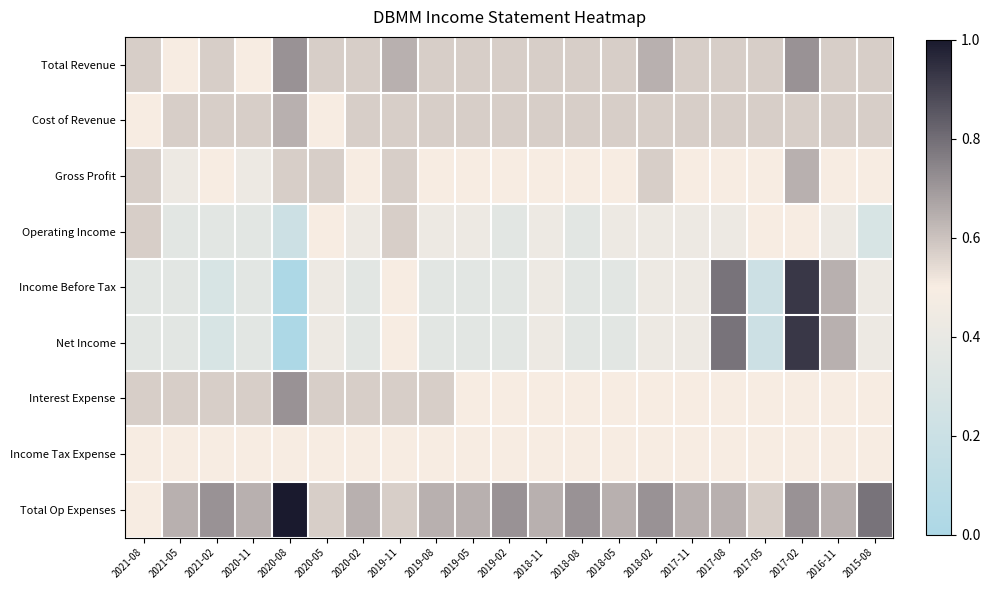

Which series has the largest total across all categories?

Total Op Expenses